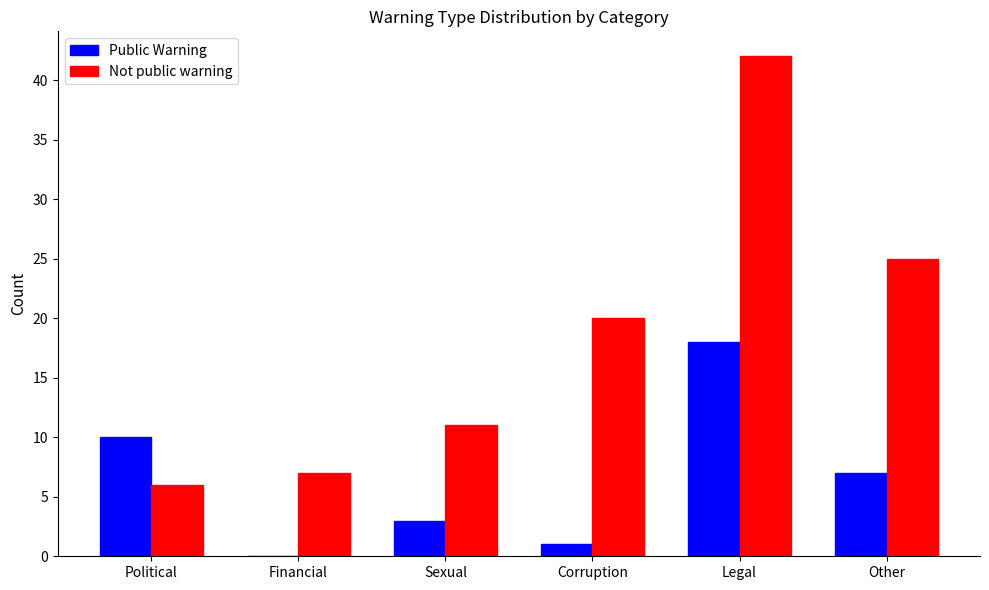

What are all the series names shown in the legend?

Public Warning, Not public warning